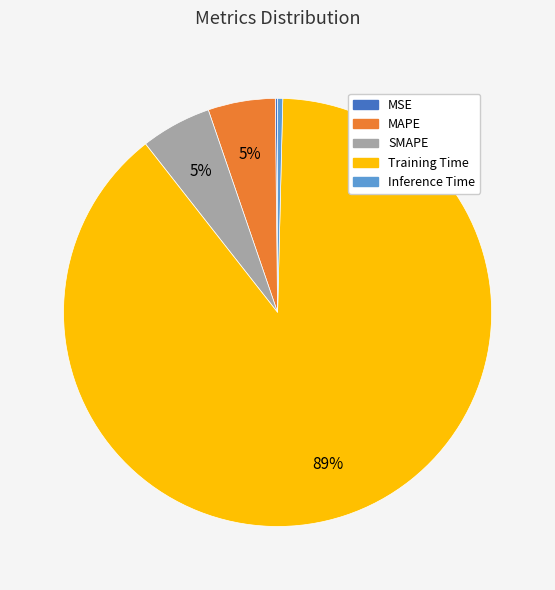

Is it true that Inference Time is 6% of the pie?

False